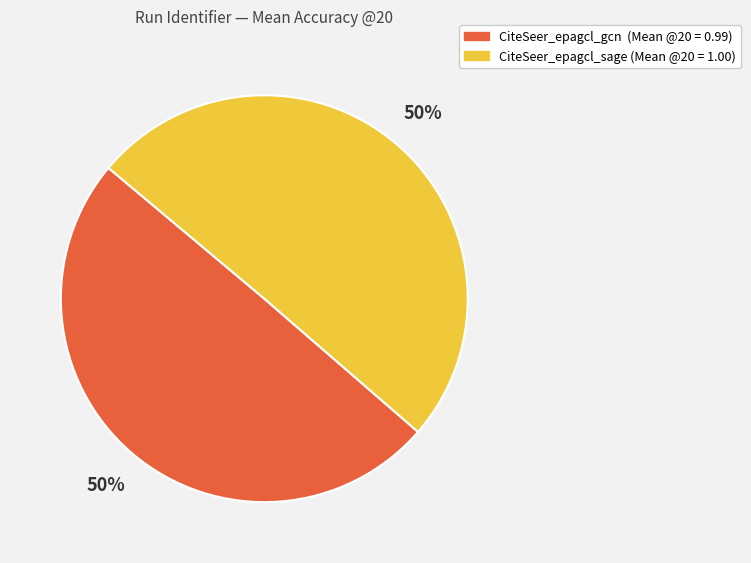

To the nearest percent, what percentage of the pie is CiteSeer_epagcl_sage?

50%